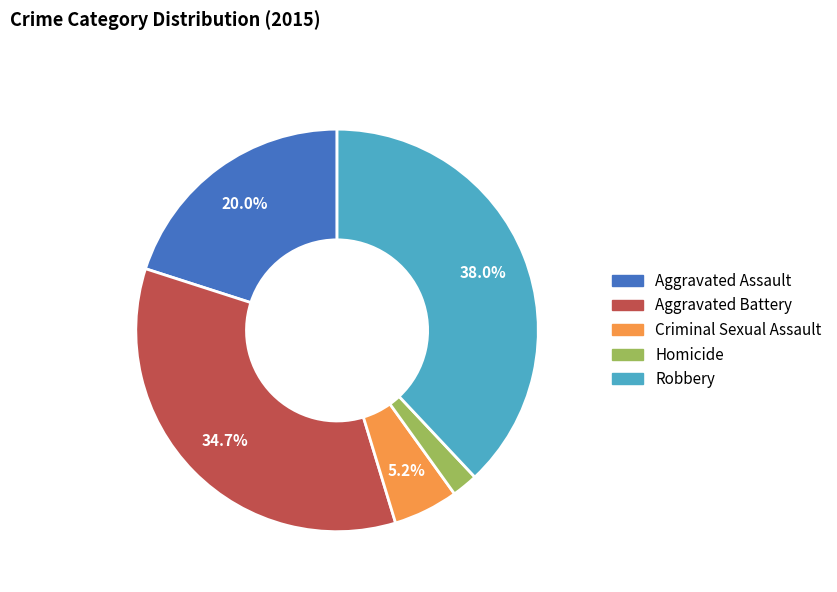

What portion of the pie excludes Robbery?

62.0%